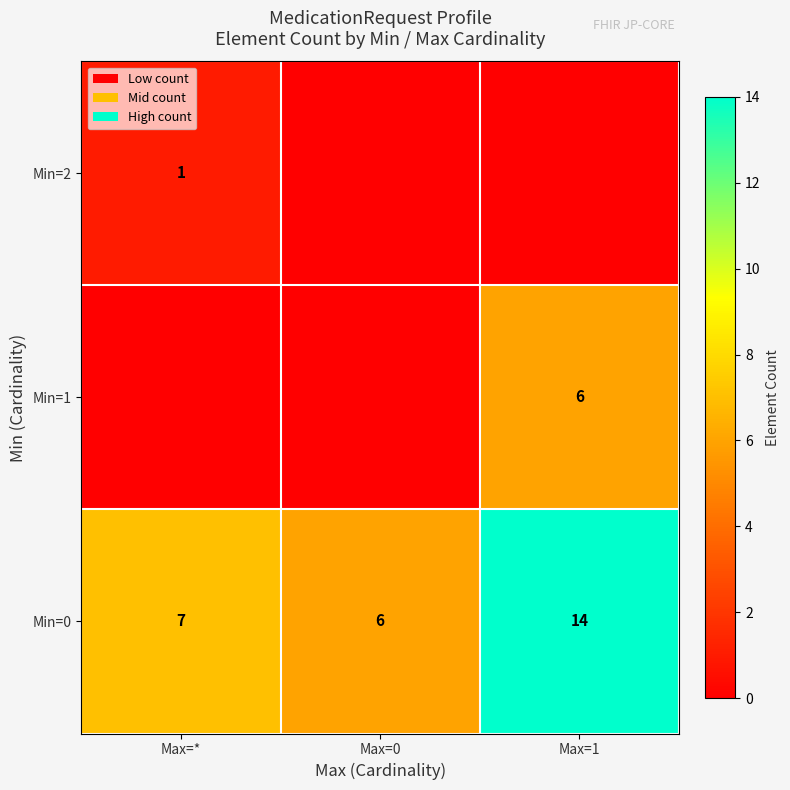

Count the Min=0 values in the range 6 to 14.

3